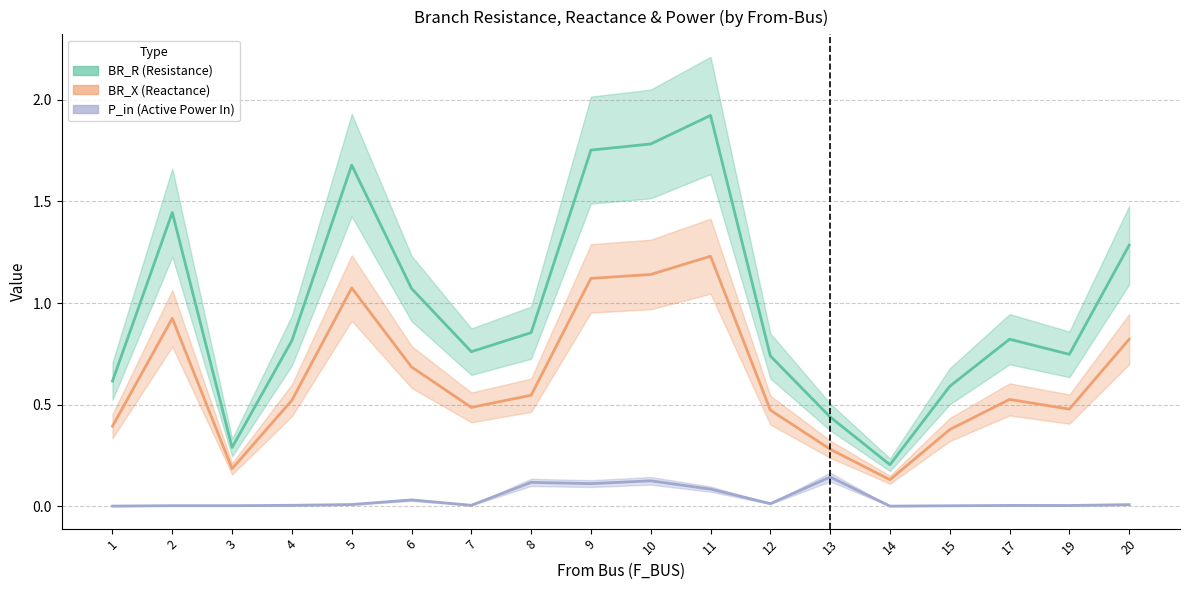

List the series in order of their peak value, lowest first.

P_in, BR_X, BR_R